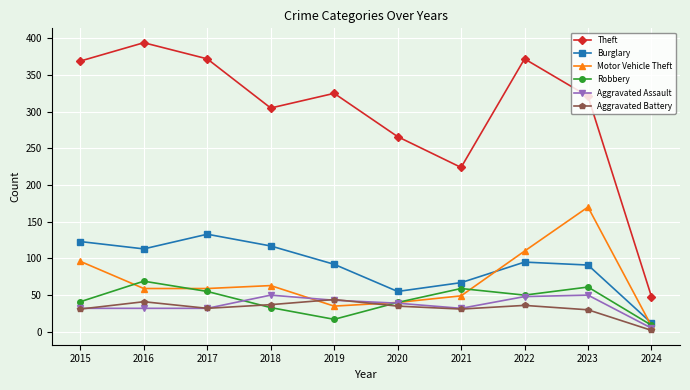

What is the average value of the Robbery series?

43